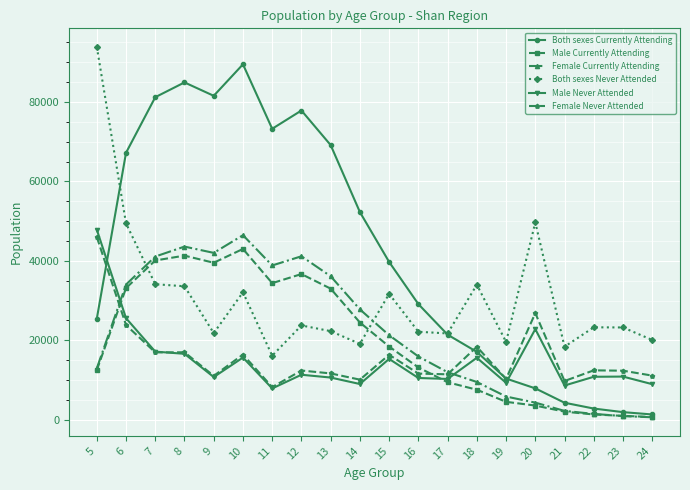

Is the value of Female Currently Attending at 11 greater than the value of Male Never Attended at 13?

Yes